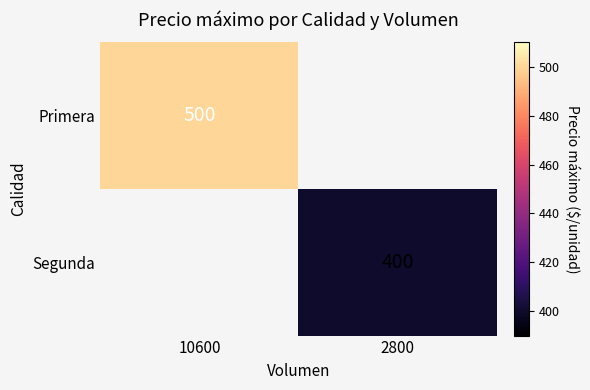

True or false: Primera has a value of 174 at 10600.

False